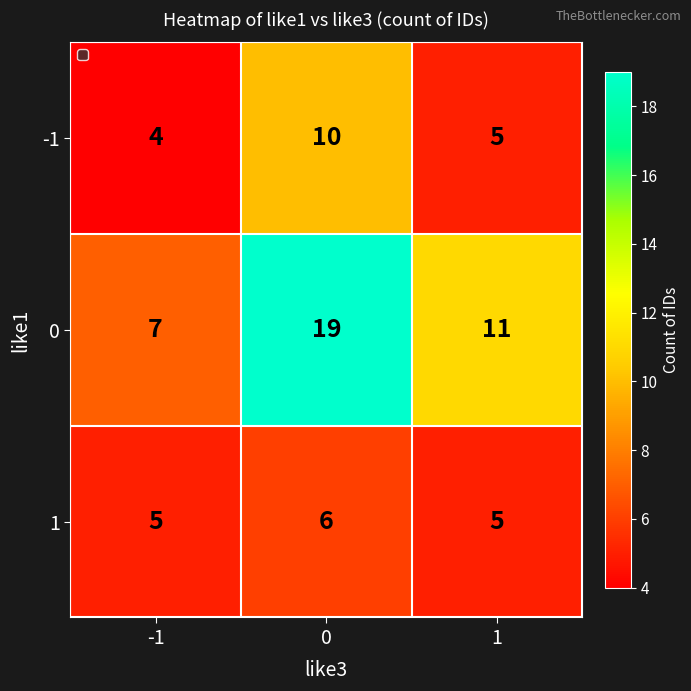

Reading left to right, what are all the values shown in this chart?

-1: -1=4	0=10	1=5
0: -1=7	0=19	1=11
1: -1=5	0=6	1=5